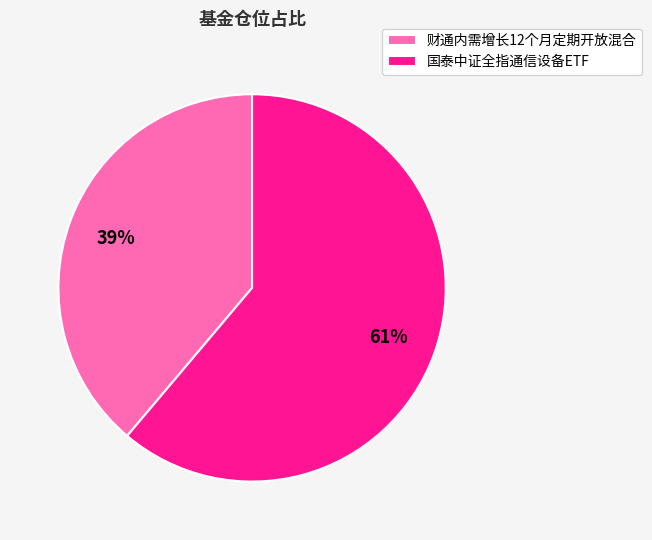

How many slices are in this pie chart?

2